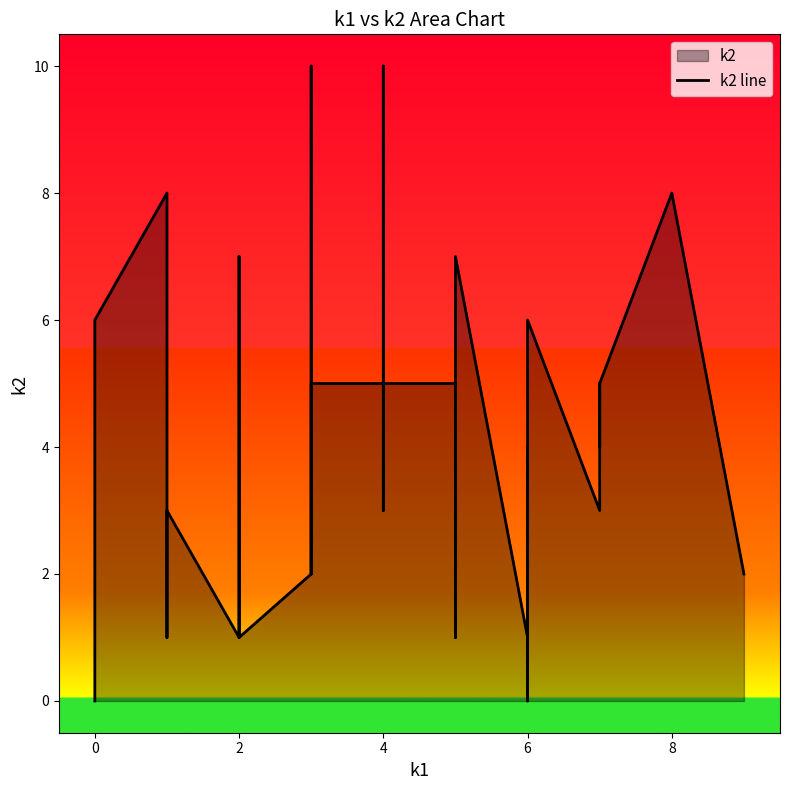

How many positive values are there?

38